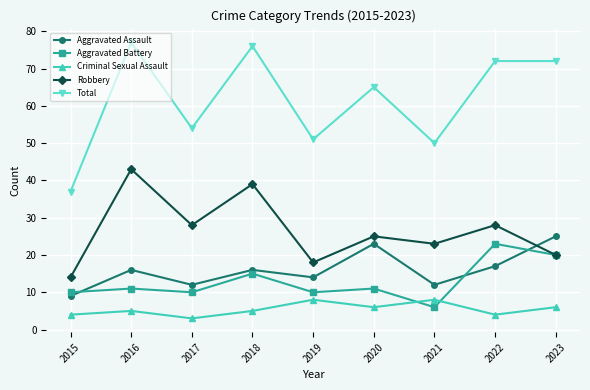

What is the value of the Total point at the 9th from the left?

72